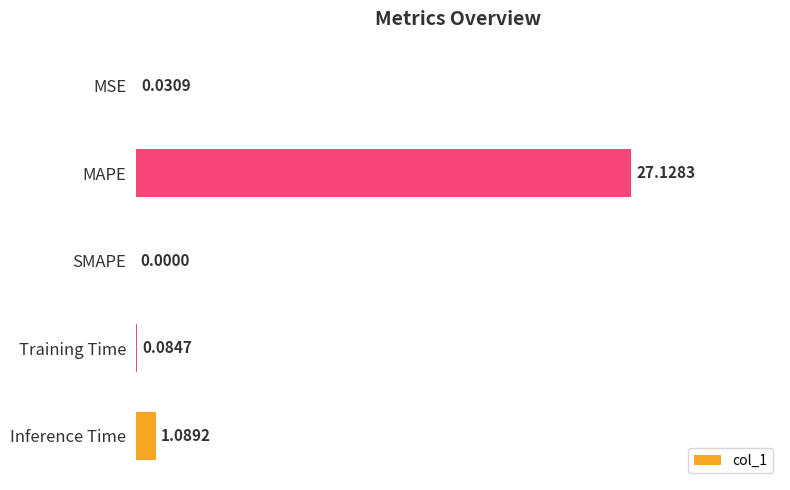

What is the sum of all values?

28.3